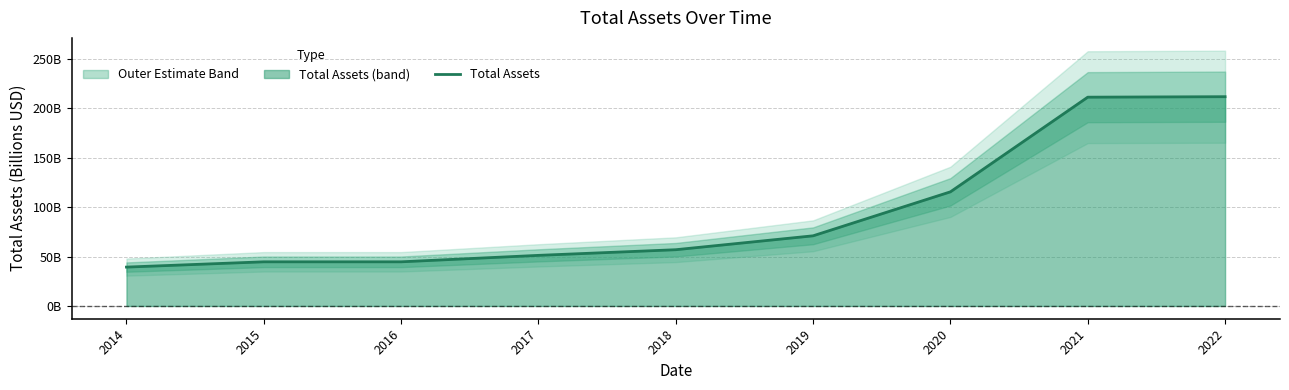

Which label corresponds to the largest value in the chart?

2022